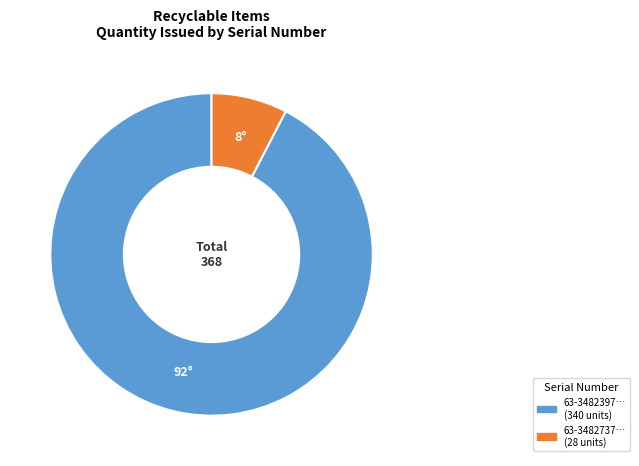

Is there any slice that represents more than half of the pie?

Yes